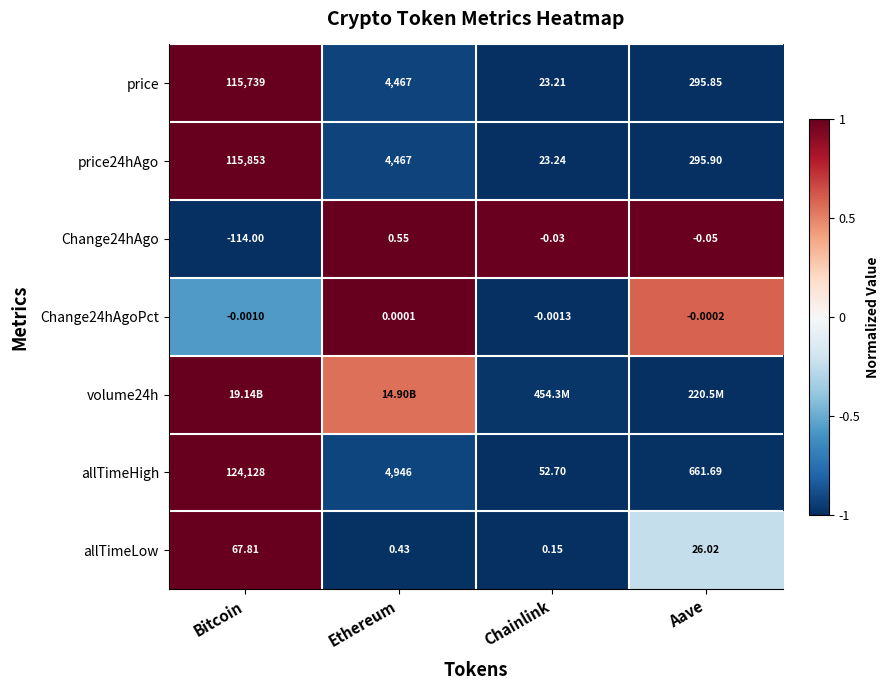

Which category has the highest value in the price24hAgo series?

Bitcoin